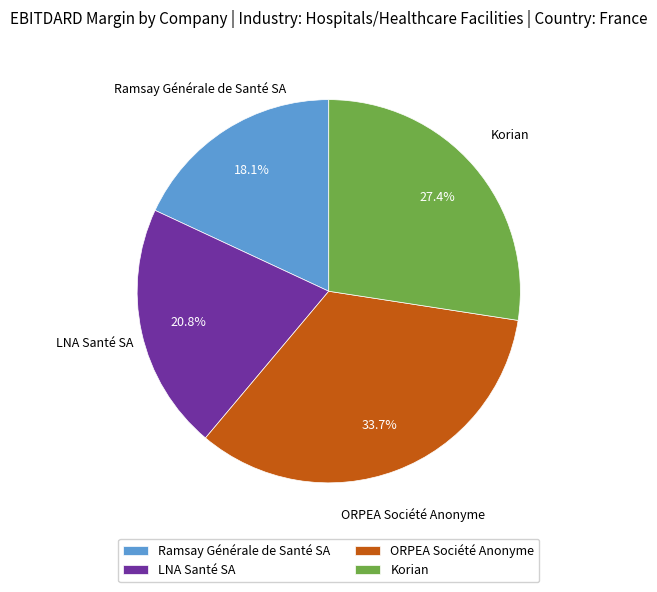

True or false: LNA Santé SA accounts for 10% of the total.

False